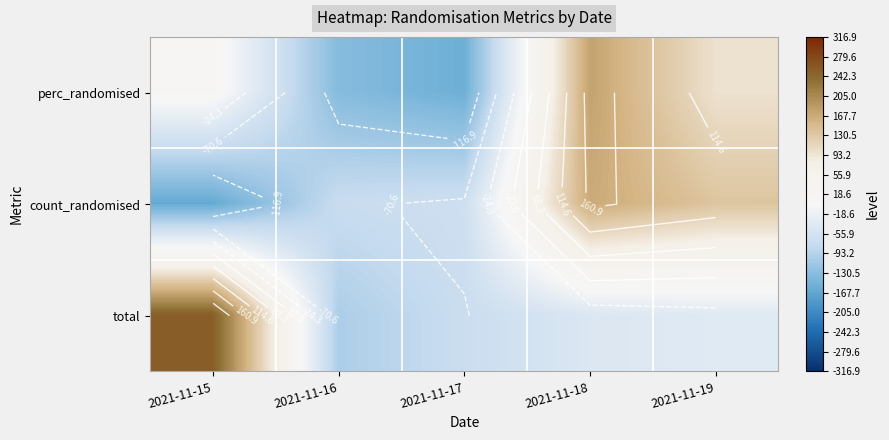

What value does the count_randomised series have at 2021-11-19?

135.2